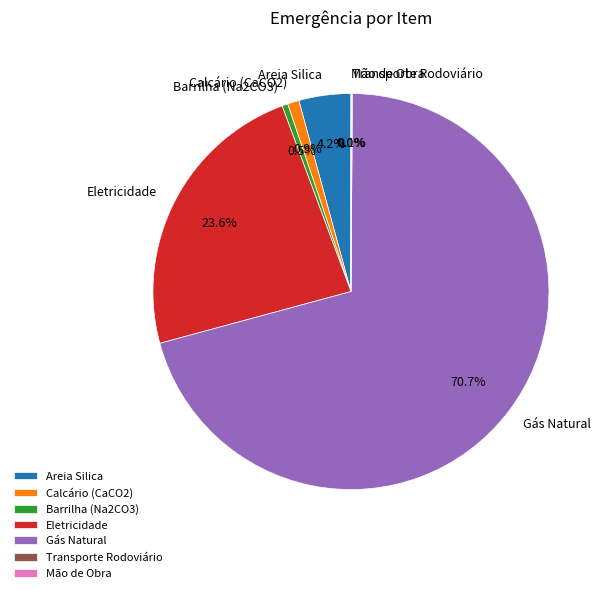

What is the largest slice in the pie chart?

Gás Natural